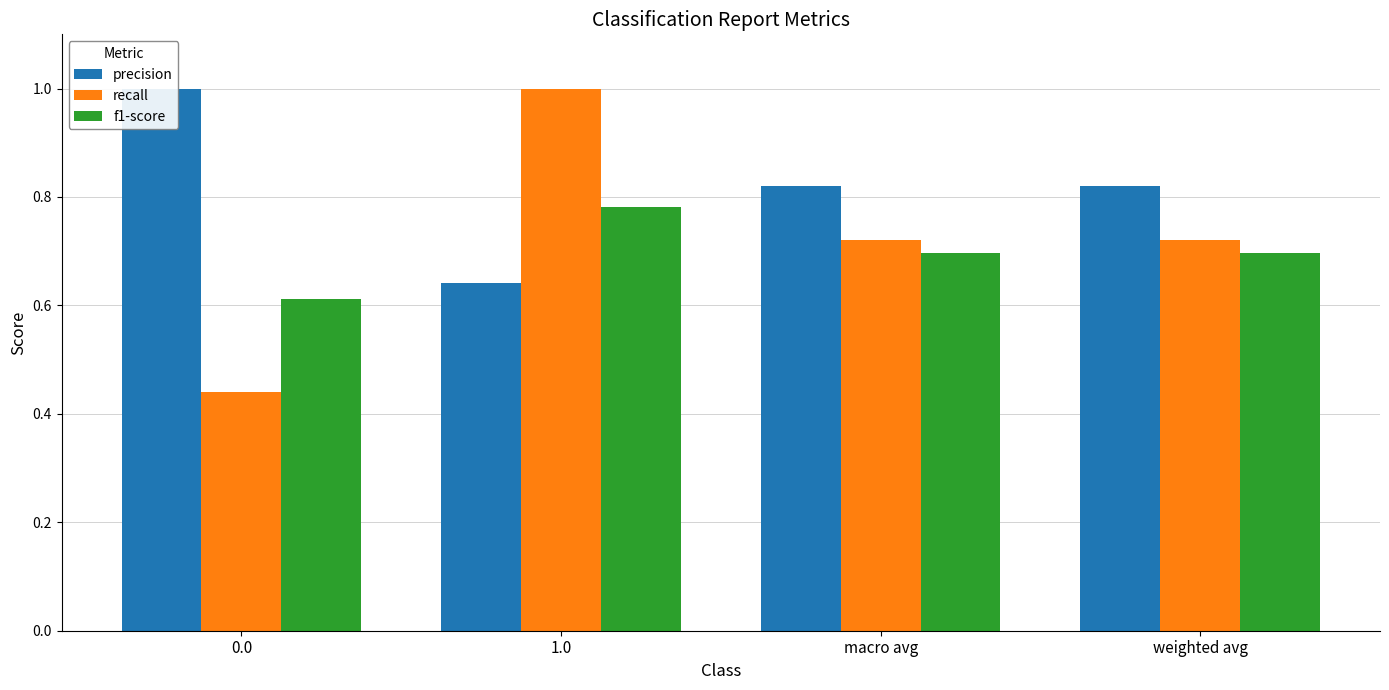

What is the label of the 1st bar from the right?

weighted avg